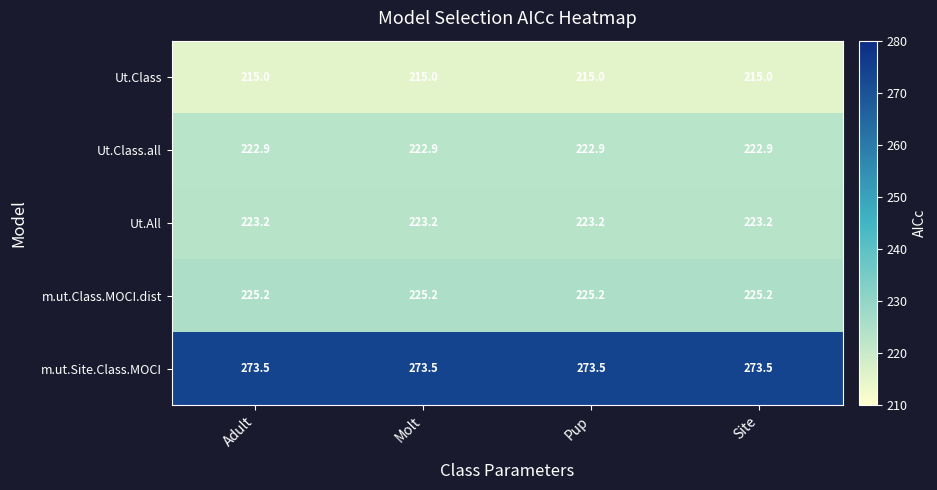

Is it true that Ut.All equals 115.6 at Adult?

False